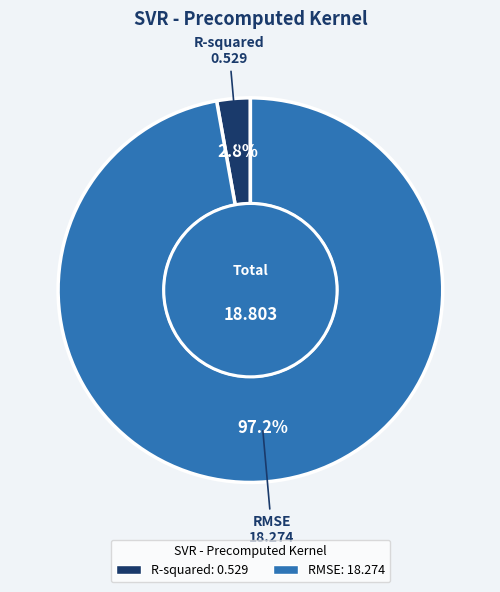

Do R-squared and RMSE together represent more than half of the pie?

Yes